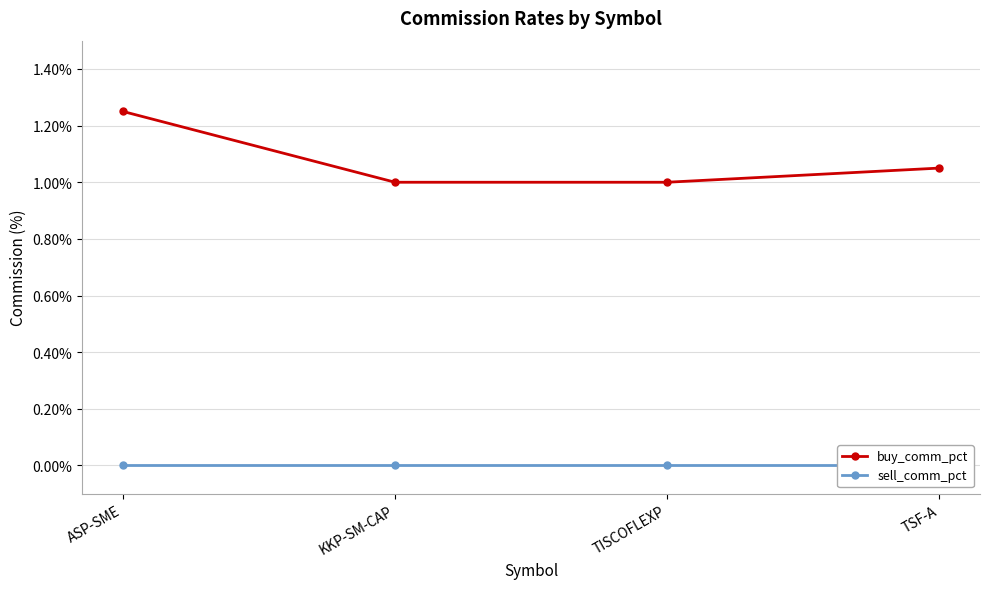

List the series in order of their overall mean, highest first.

buy_comm_pct, sell_comm_pct